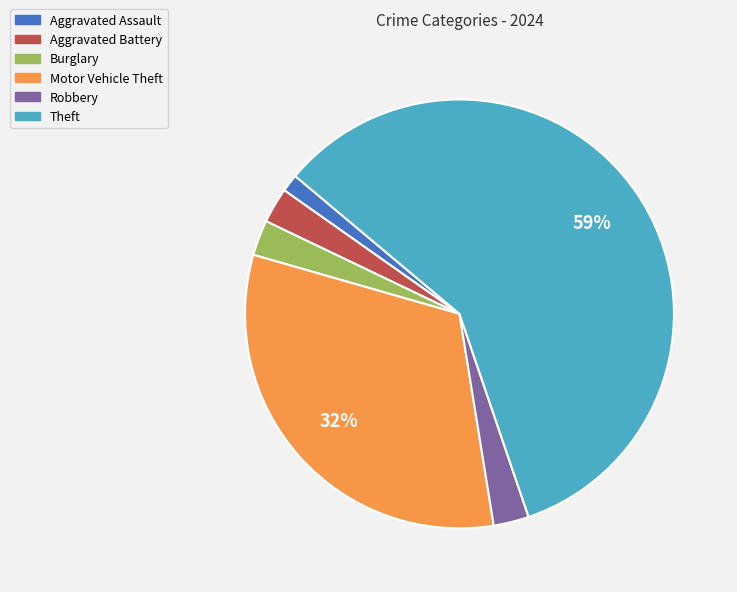

To the nearest percent, what portion does Aggravated Battery represent?

3%